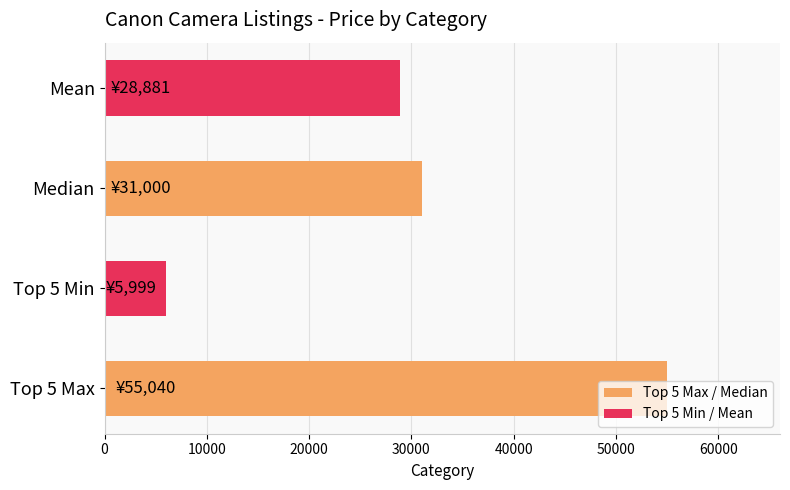

Count the number of categories in the chart.

4